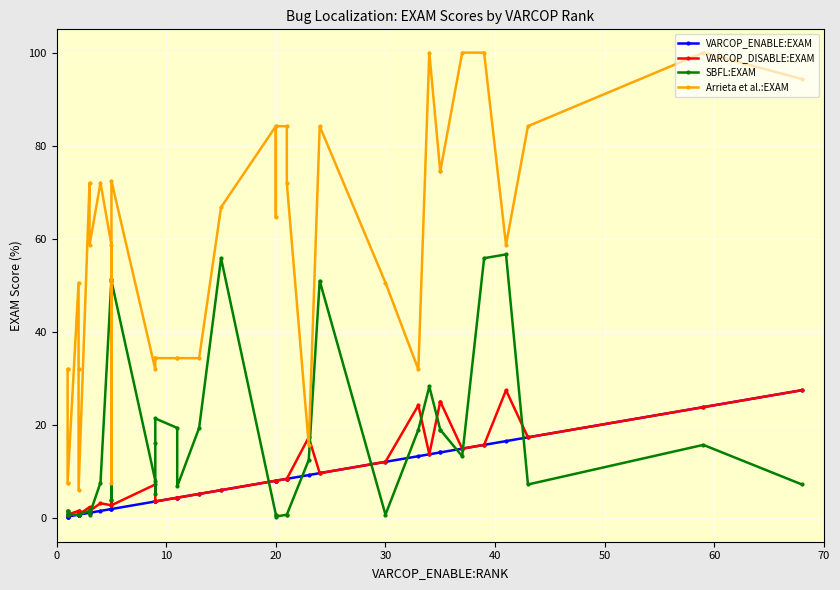

At how many categories does at least one series exceed 23?

35